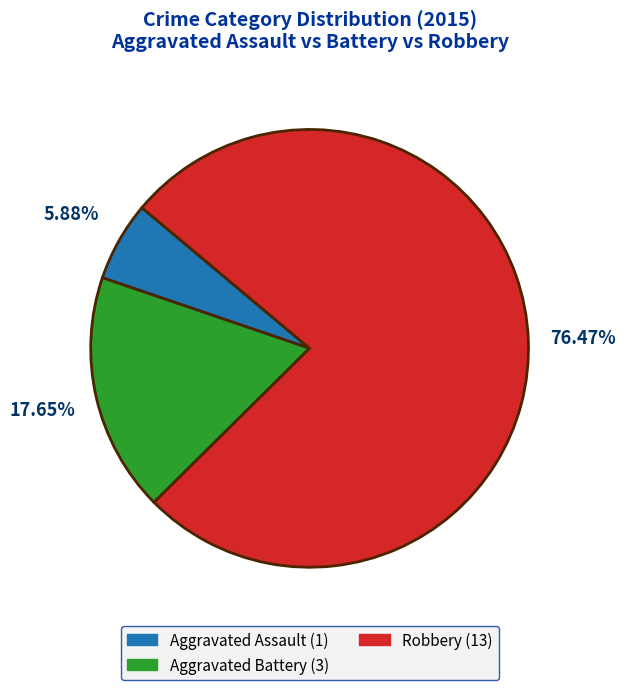

To the nearest percent, what portion does Aggravated Battery represent?

18%